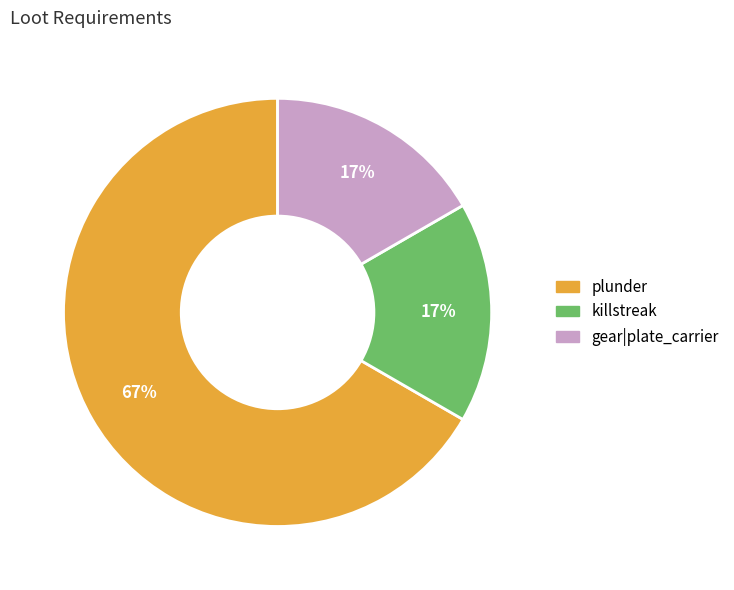

Does any single category account for the majority?

Yes